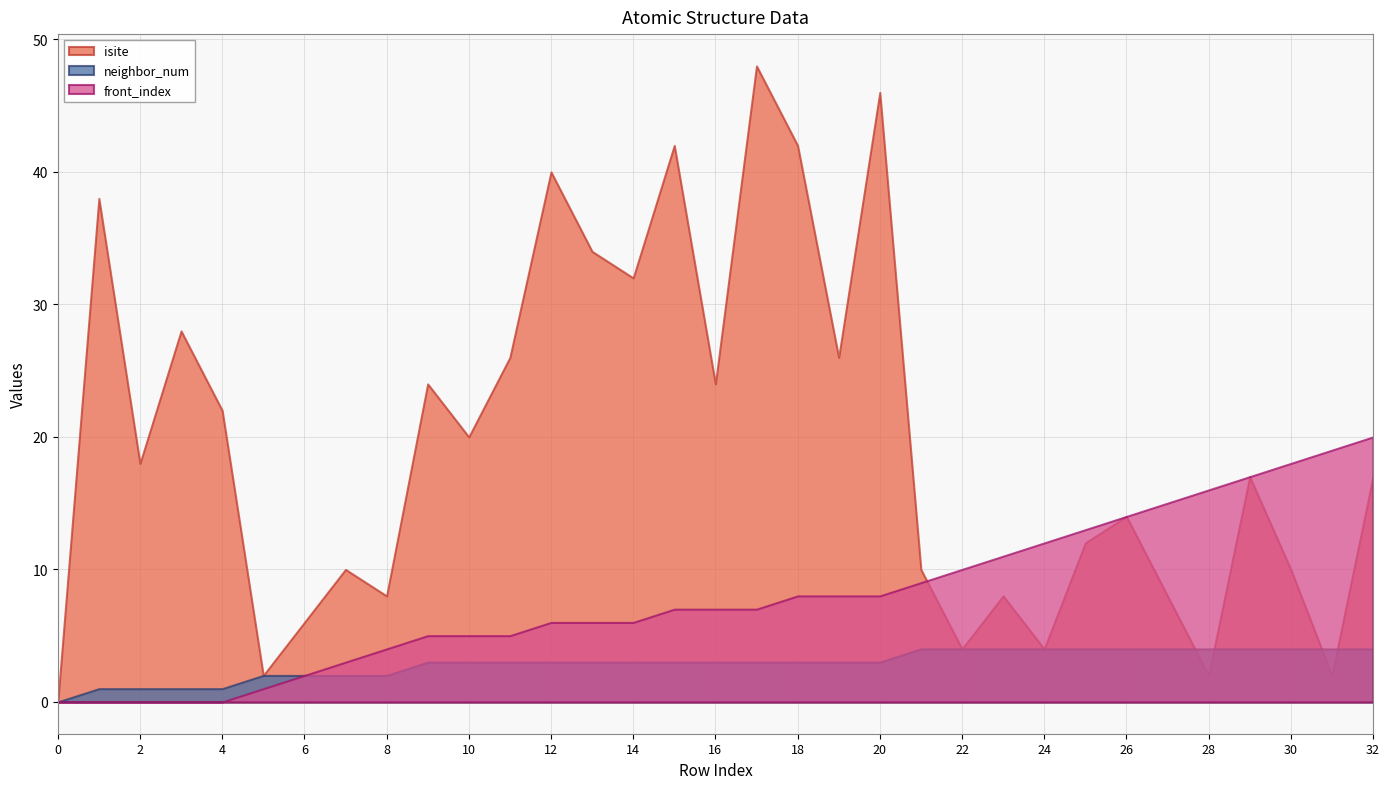

How many times do neighbor_num and isite cross each other?

4